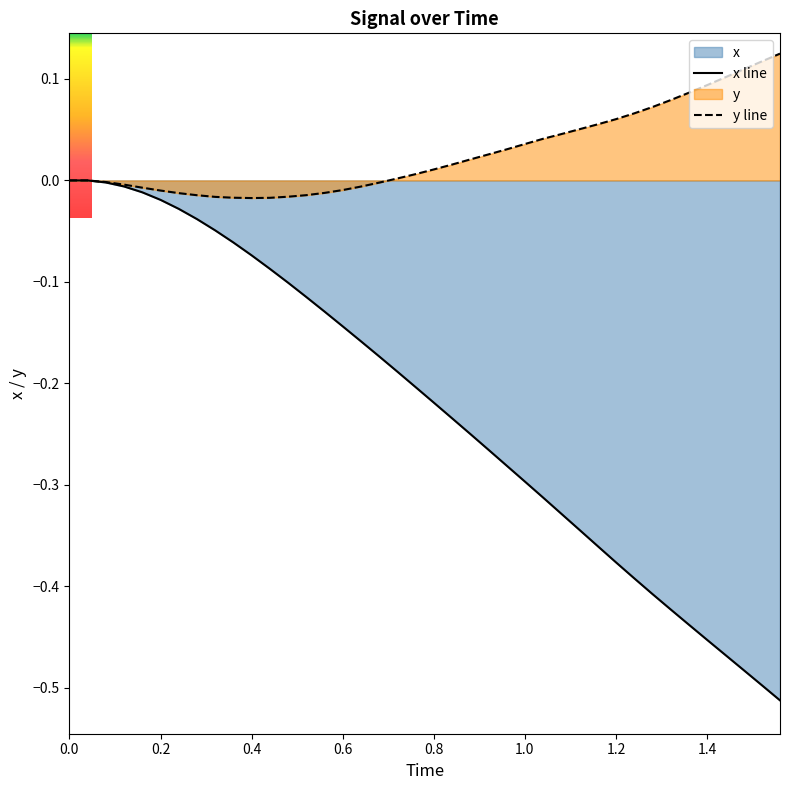

Which series has the widest spread of values?

x line